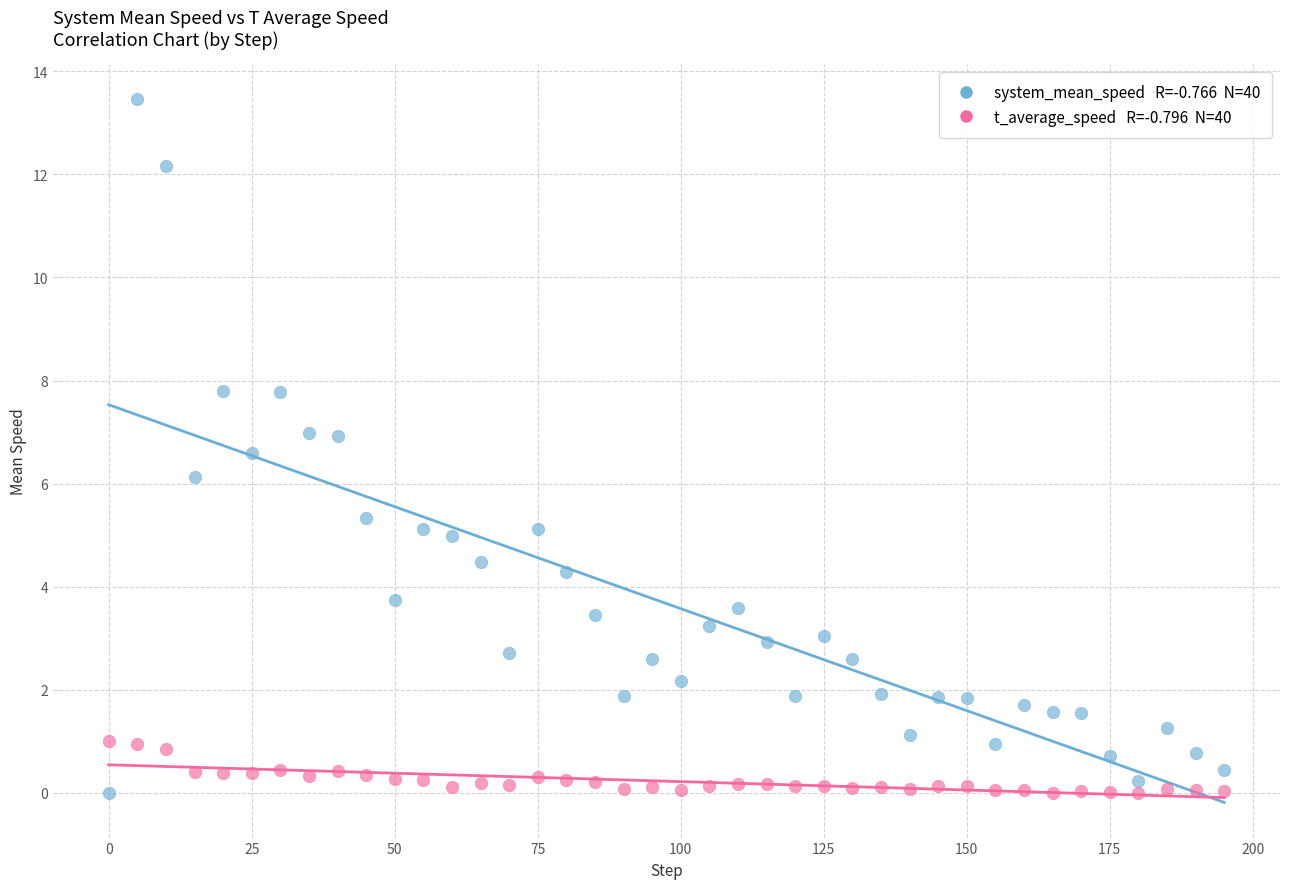

Across all data points, what is the range of X values (max minus min)?

195.0